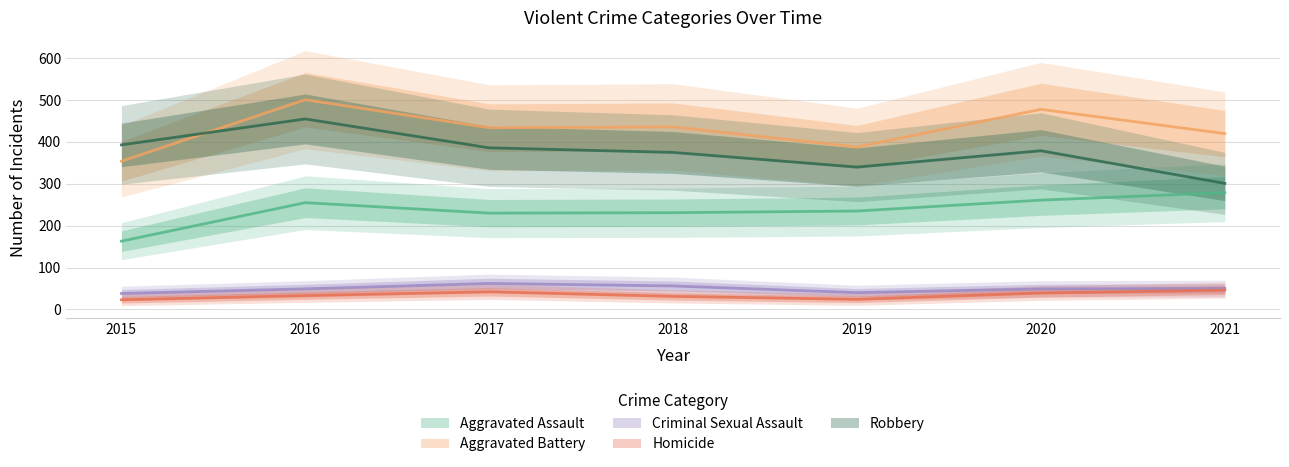

Where is Homicide nearest to the value 34?

2016